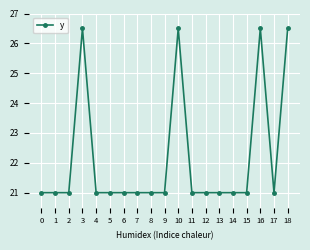

Count the values in the range 21 to 22.

15